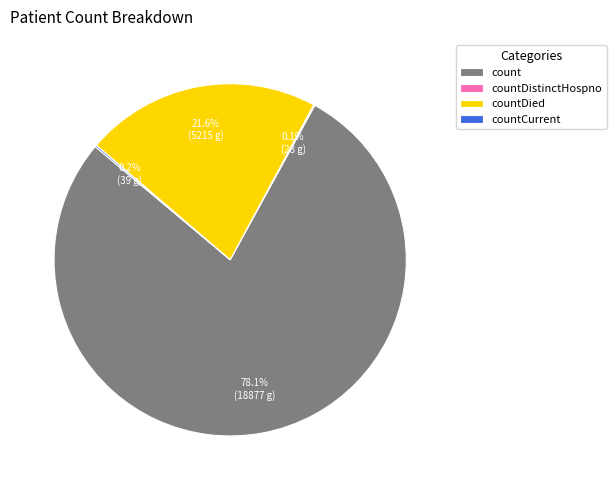

To the nearest percent, what is the difference between the largest and smallest slice percentages?

78%